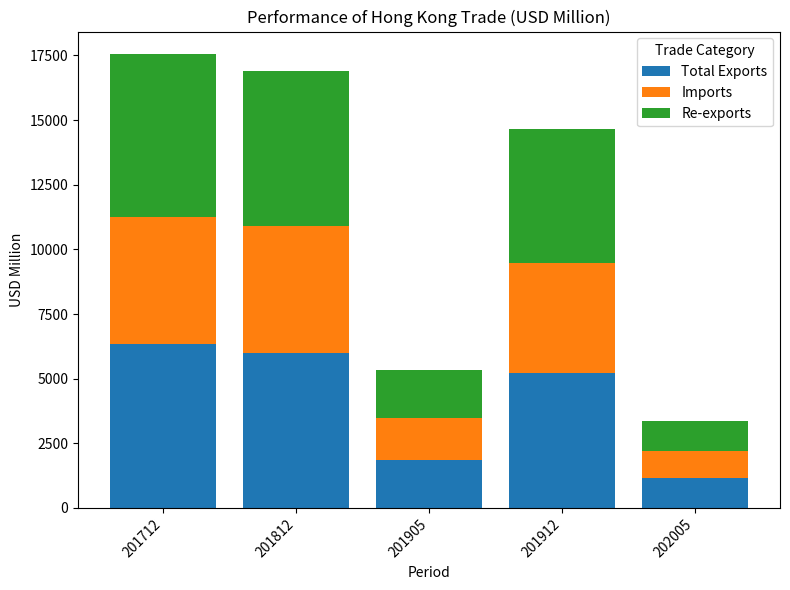

Reading left to right, what are the values for Total Exports?

6329.8	5997.2	1844.0	5221.1	1169.2